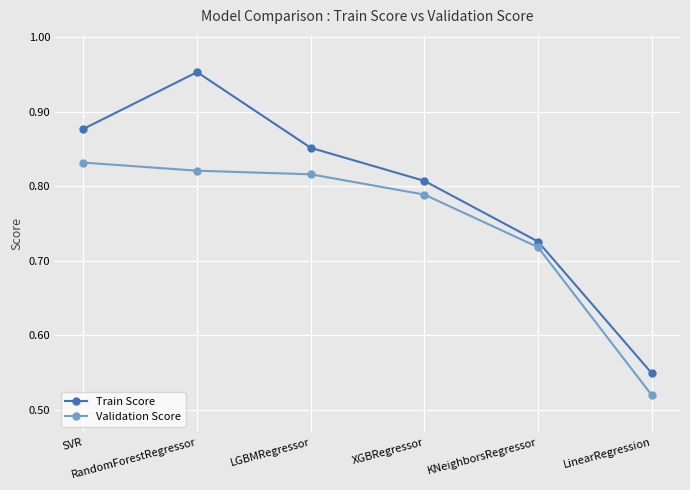

Does the chart display data point markers on the line(s)?

Yes